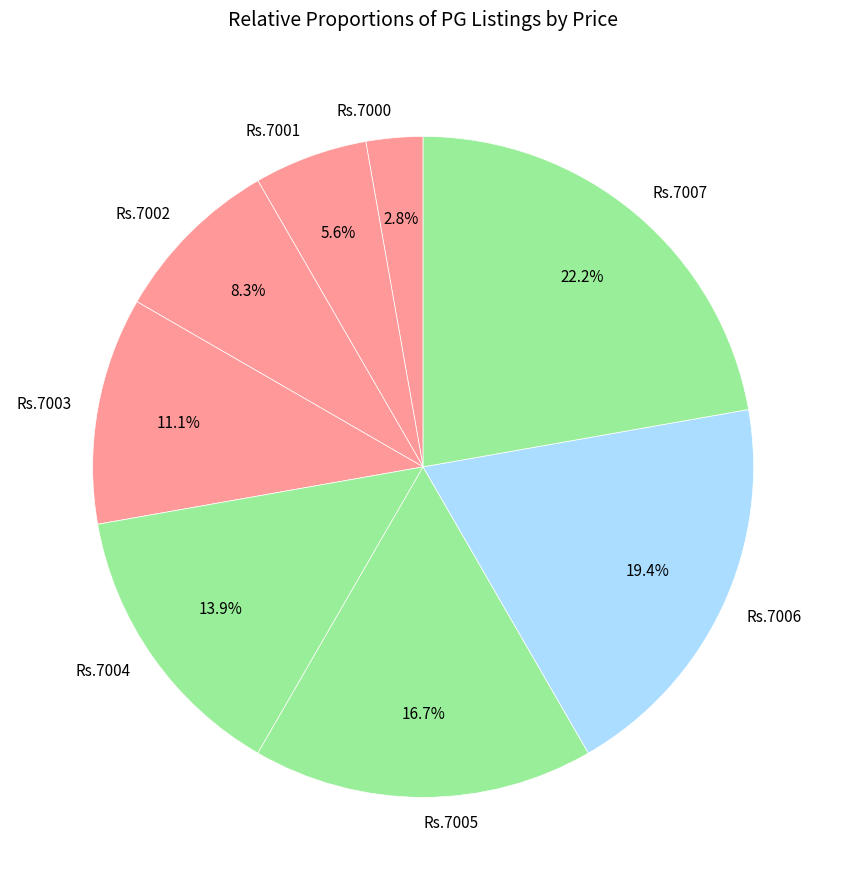

Rank the categories by value from lowest to highest.

Rs.7000, Rs.7001, Rs.7002, Rs.7003, Rs.7004, Rs.7005, Rs.7006, Rs.7007